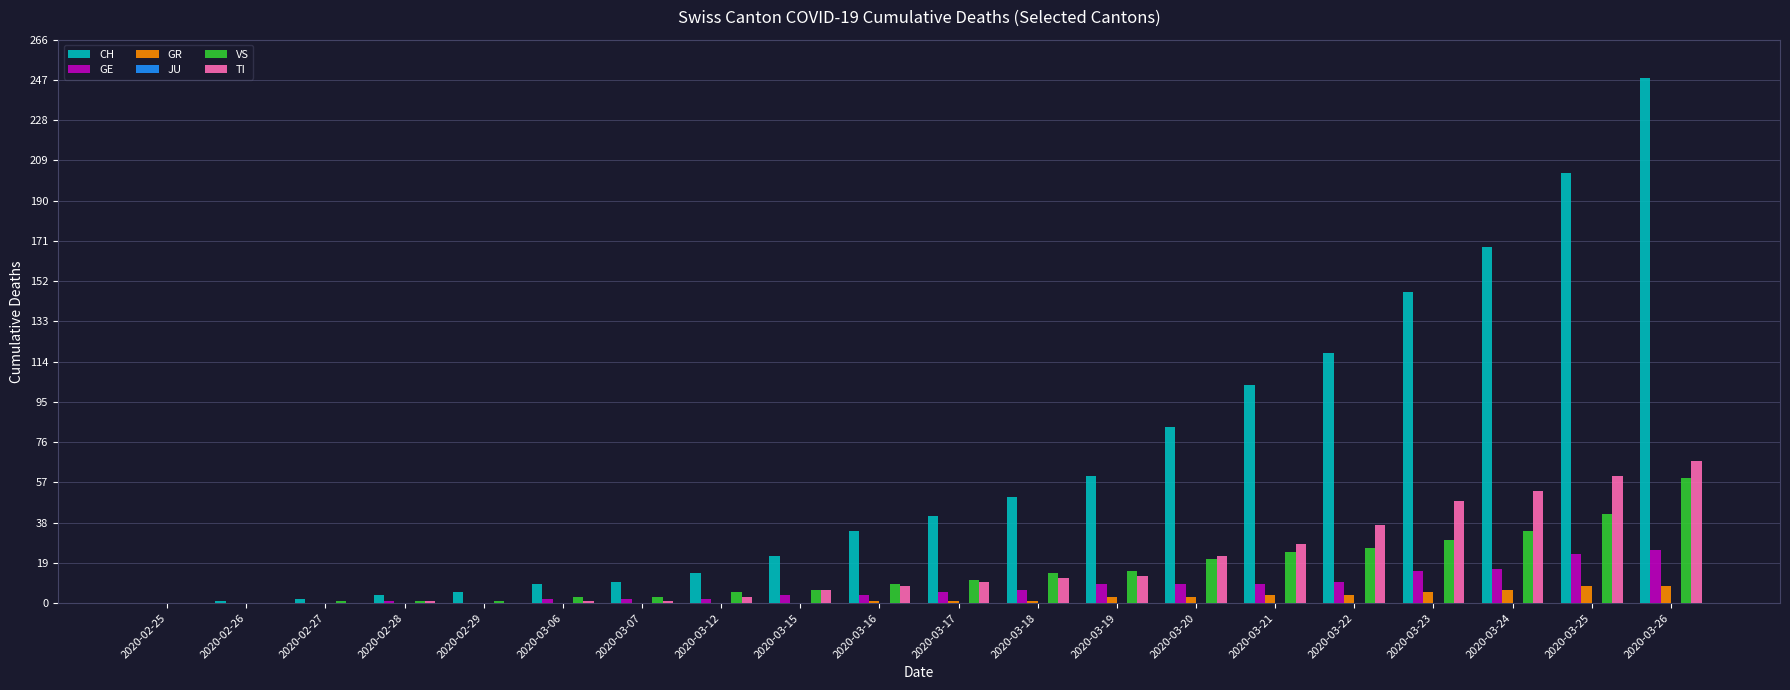

Which category has the highest value in the CH series?

2020-03-26